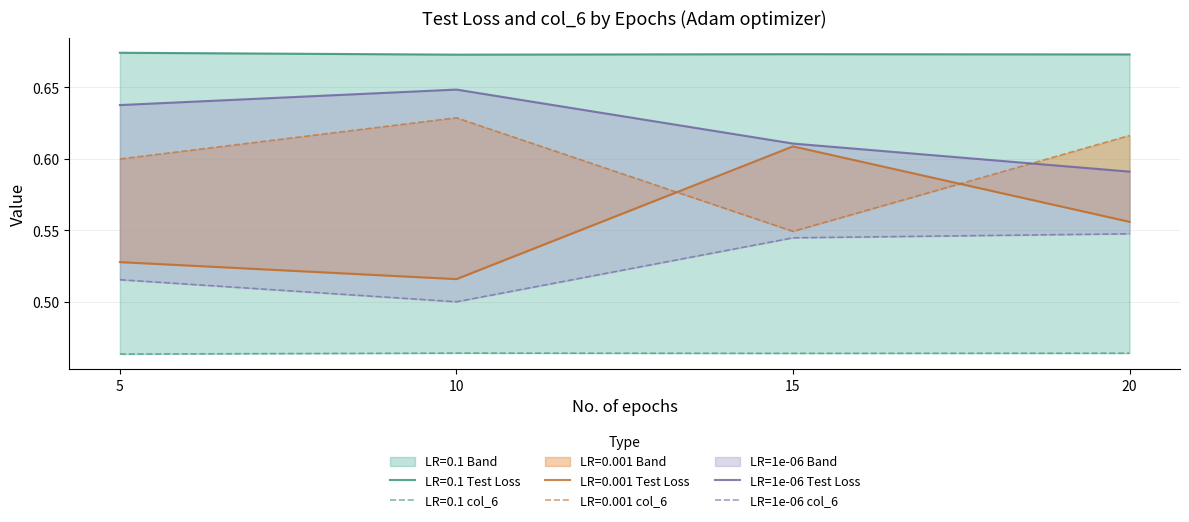

What is the smallest value displayed?

0.5